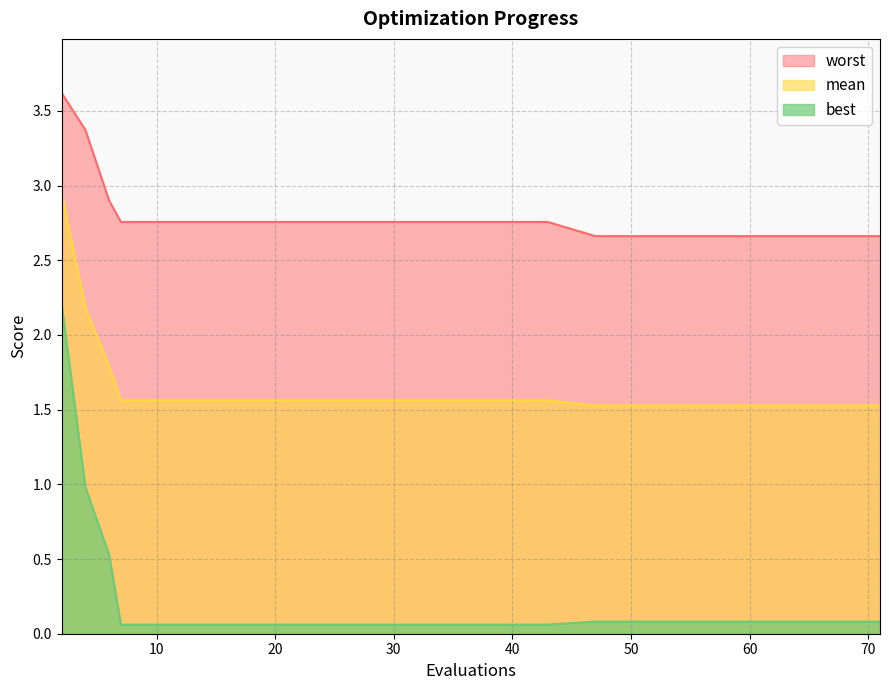

True or false: best and mean cross at least once.

False